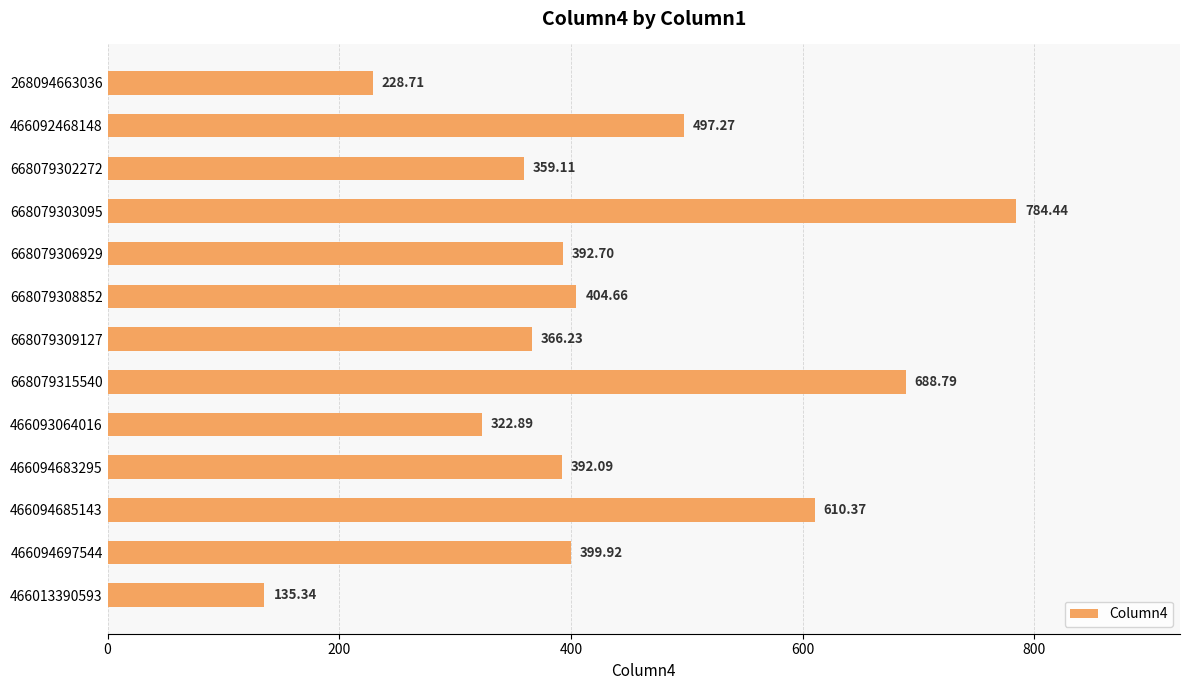

What is the change in value from 668079308852 to 466013390593?

-269.3